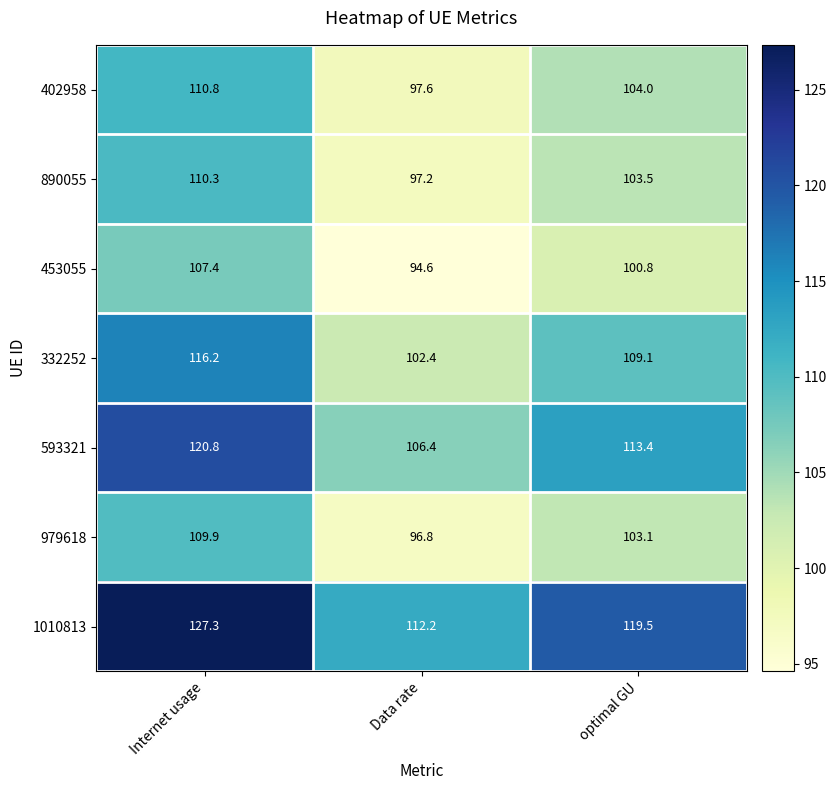

True or false: 332252 has a value of 142.1 at Data rate.

False